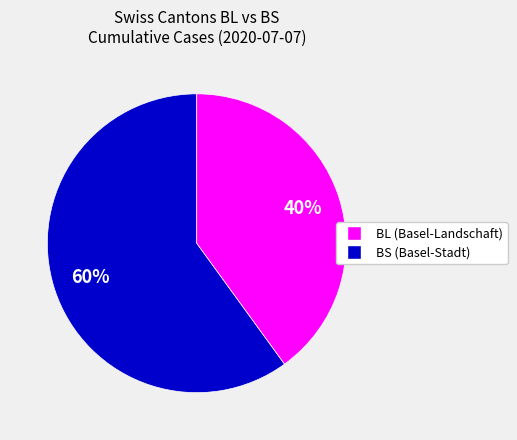

To the nearest percent, what is the difference between the largest and smallest slice percentages?

20%